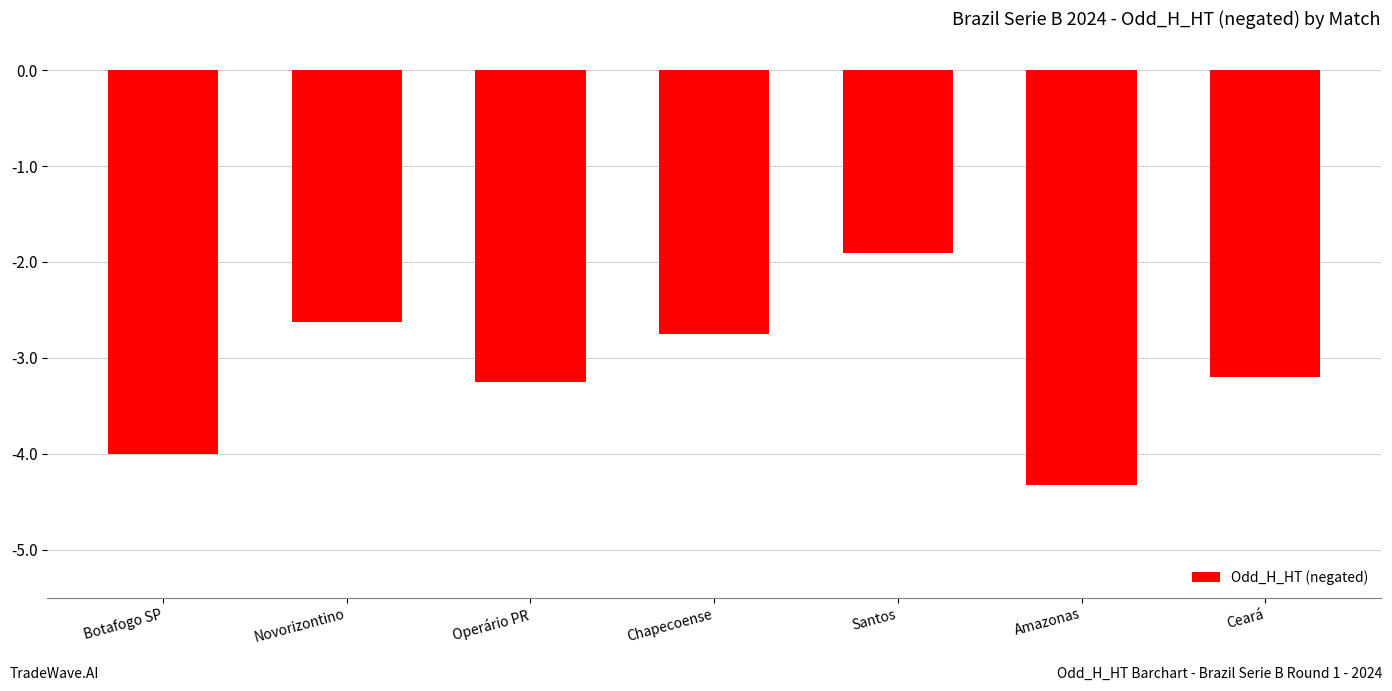

Between Botafogo SP and Operário PR, which is larger?

Operário PR